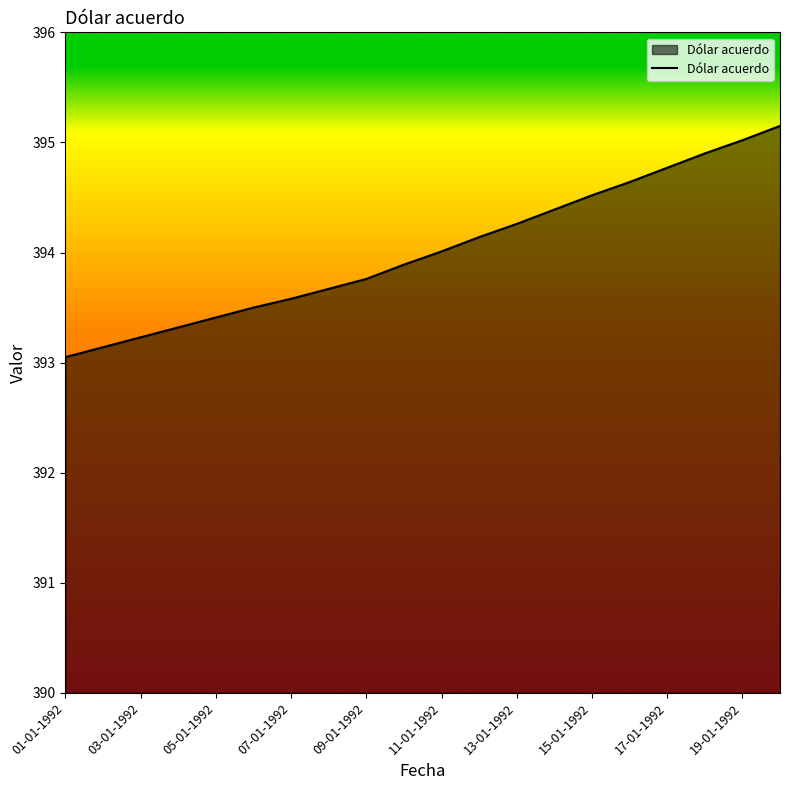

What is the difference between the maximum and minimum values?

2.1